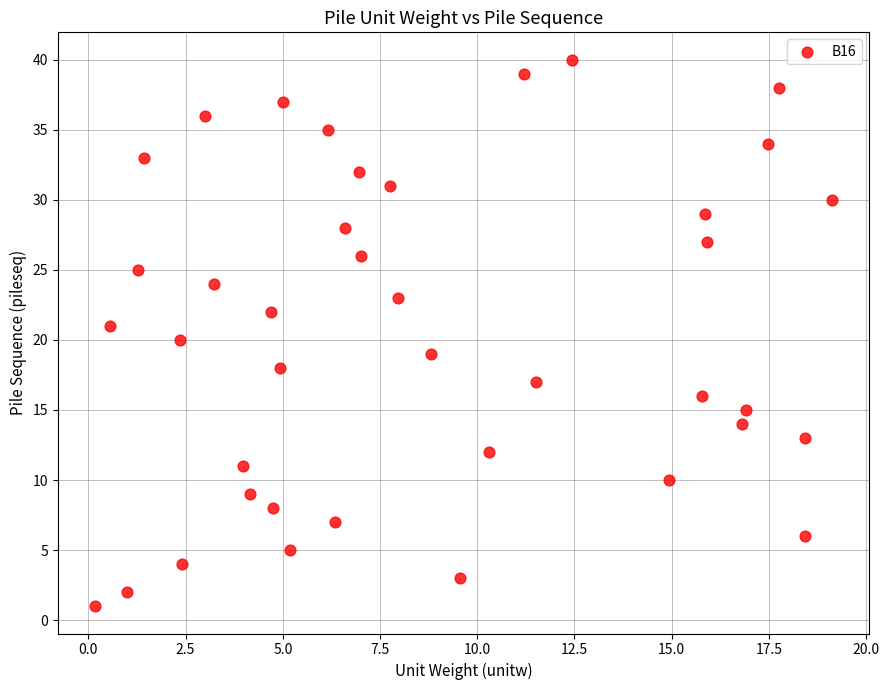

What is the range of Y values (max minus min)?

39